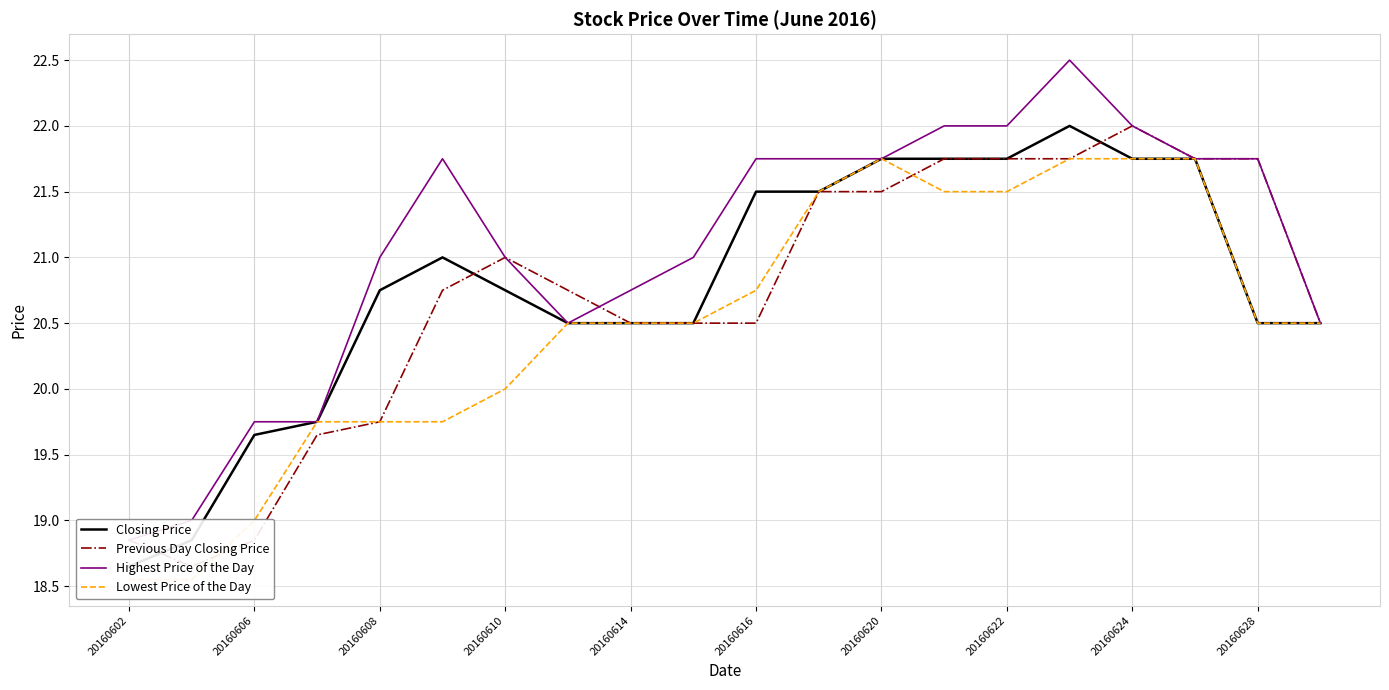

Which has a higher value, 20160606 or 10?

10